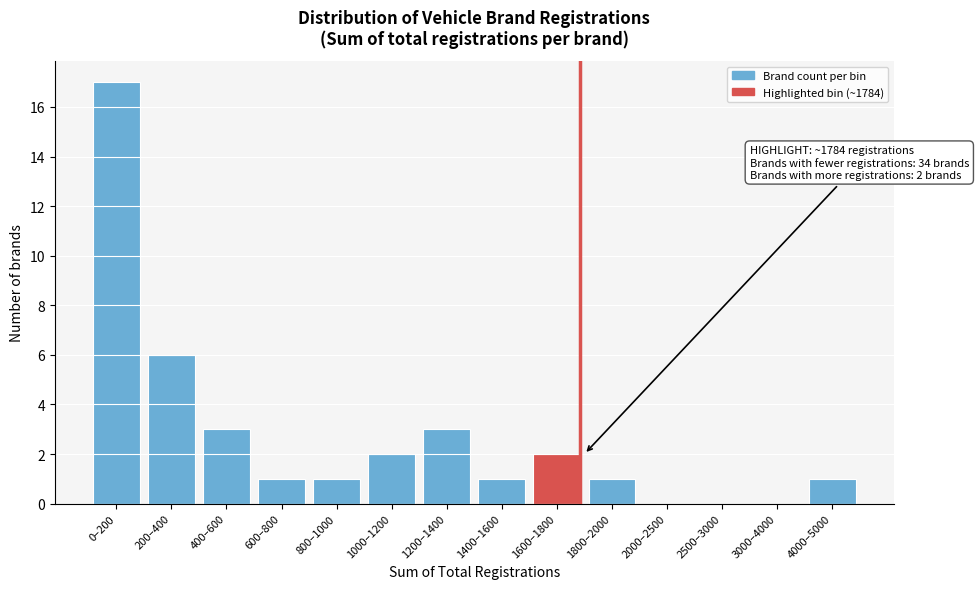

Reading right to left, list all the values displayed in this chart.

4000–5000=1	3000–4000=0	2500–3000=0	2000–2500=0	1800–2000=1	1600–1800=2	1400–1600=1	1200–1400=3	1000–1200=2	800–1000=1	600–800=1	400–600=3	200–400=6	0–200=17